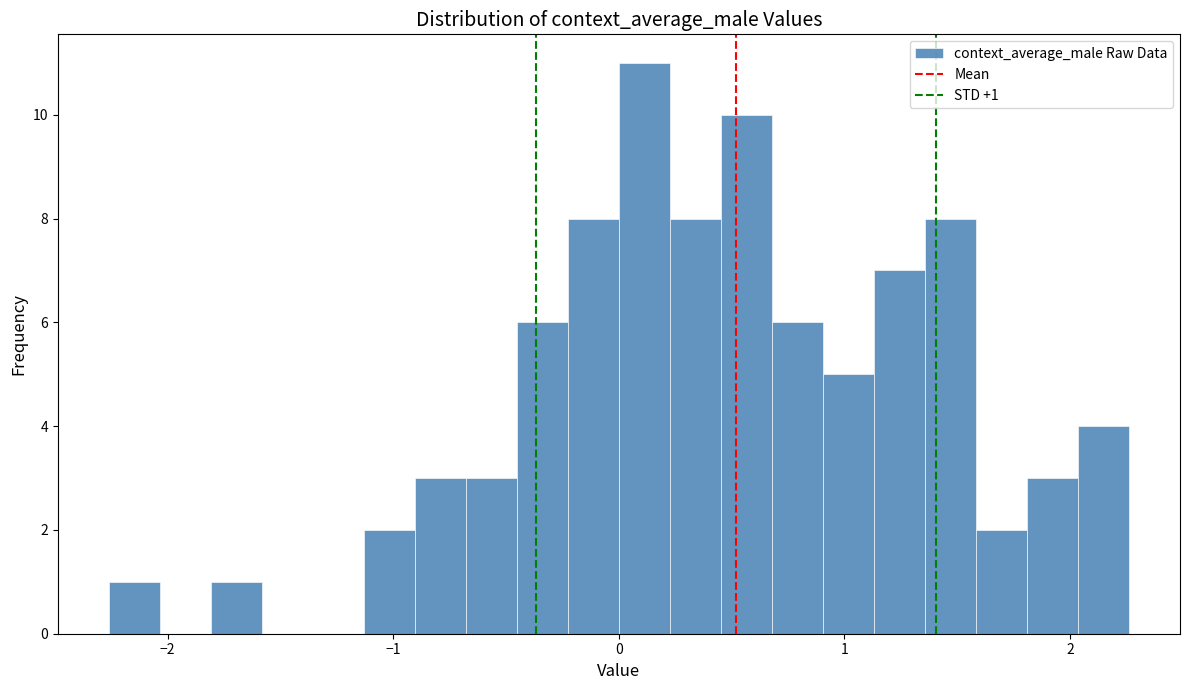

Around what value on the x-axis is the tallest bar? Give the approximate position of its centre, as read against the axis.

0.1